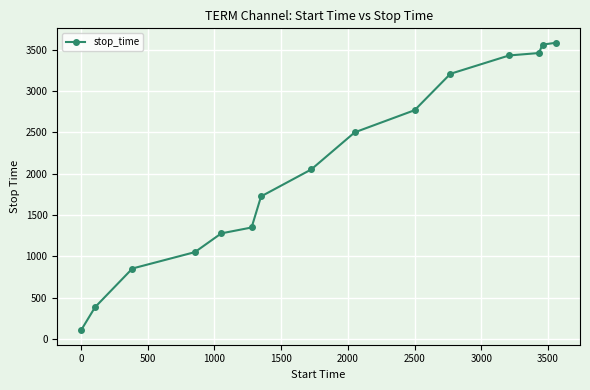

What is the smallest value displayed?

105